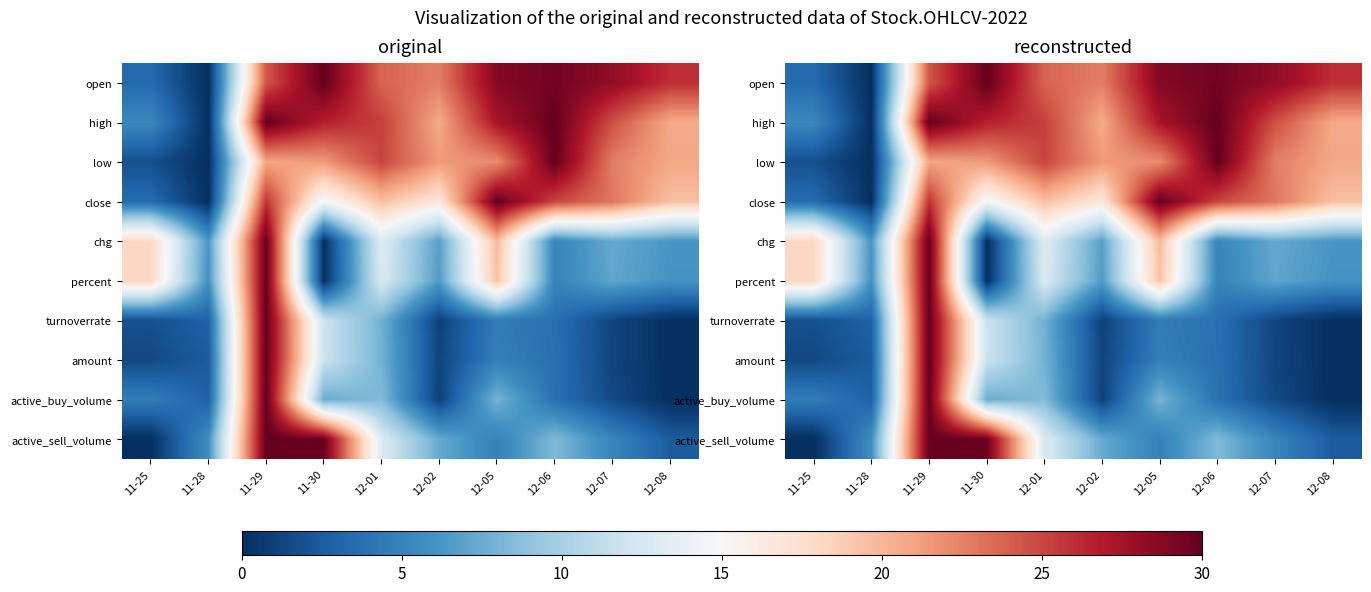

The low series shows 7.1 at 12-07. True or false?

False